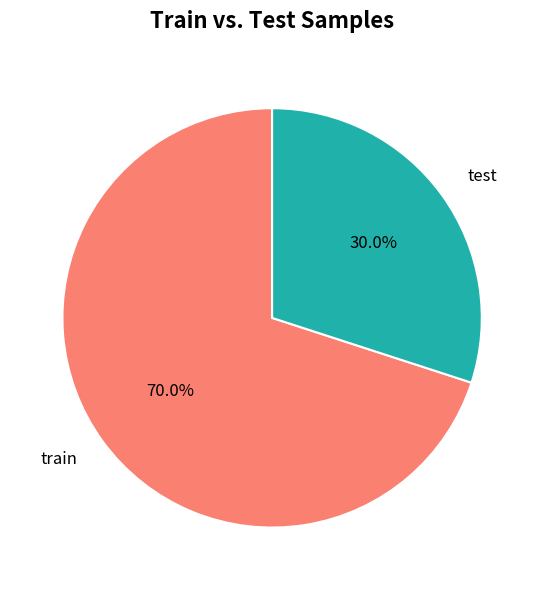

What percentage is the train slice, to the nearest percent?

70%